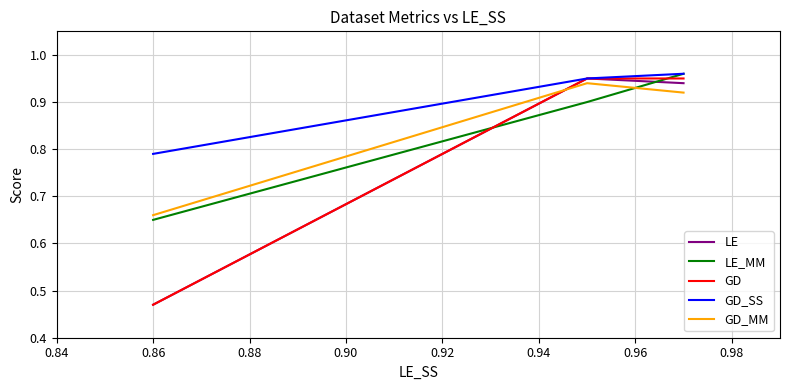

What is the lowest value of the LE series?

0.5